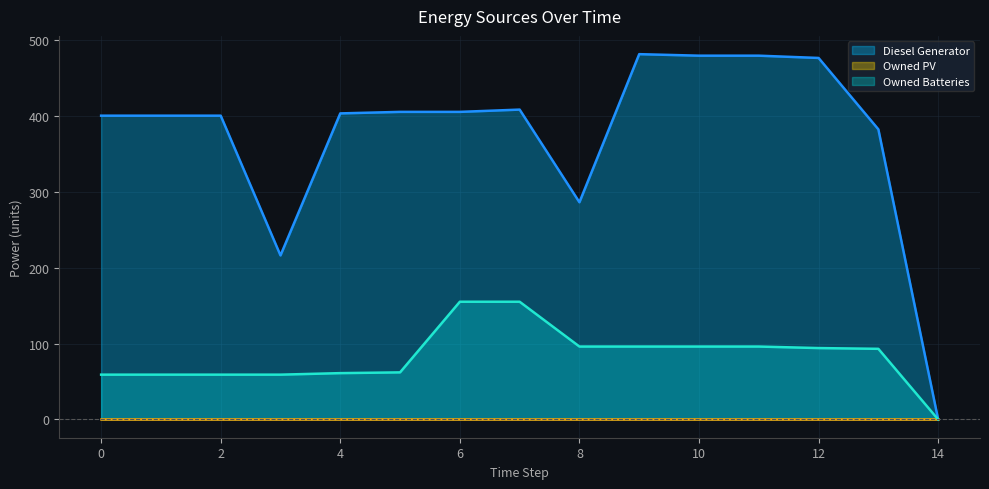

At which label is Owned Batteries closest to 77?

5